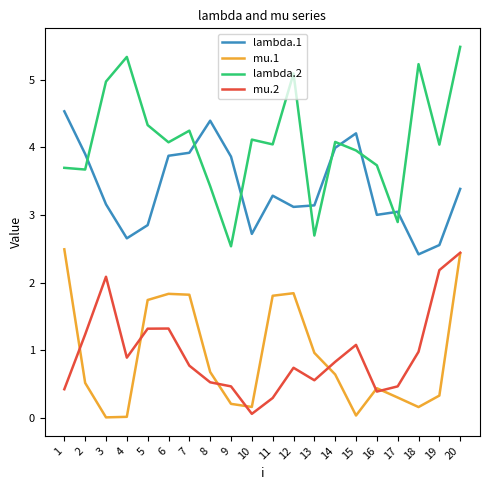

What is the minimum value for lambda.2?

2.5